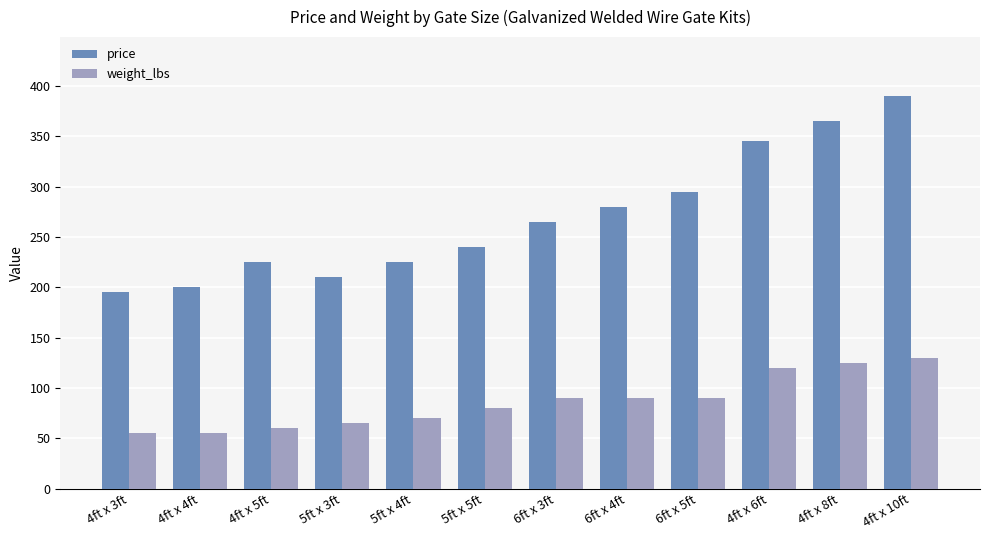

Which series has the largest total across all categories?

price